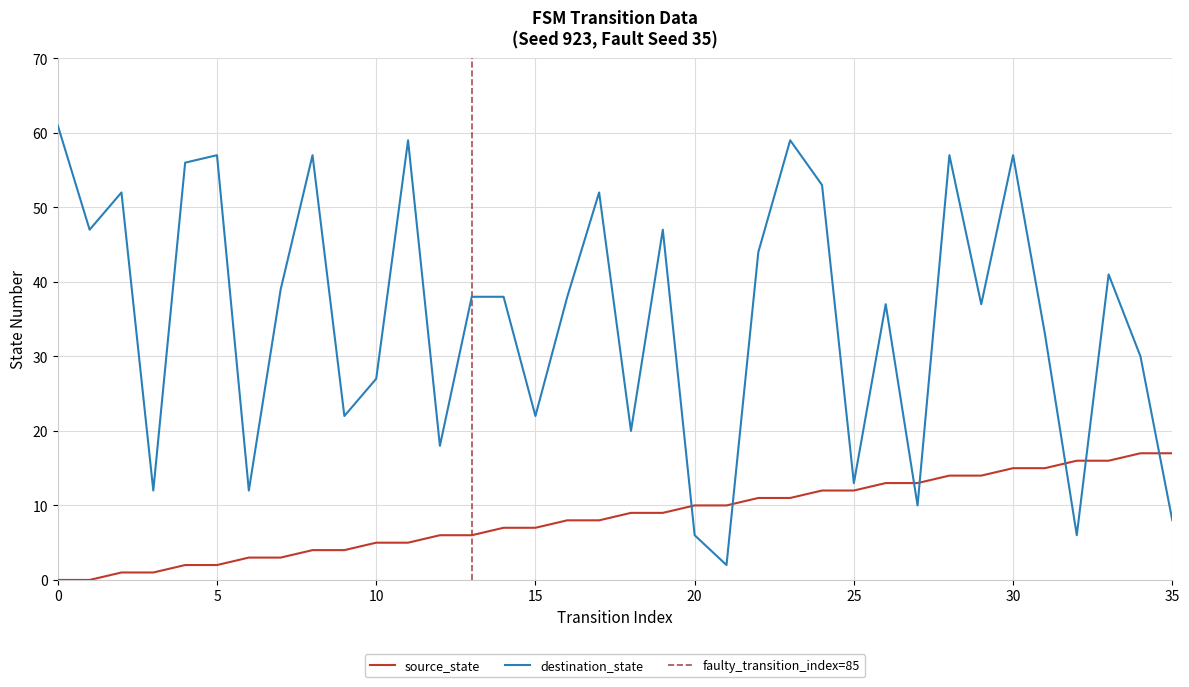

Is the value of source_state at 14 greater than the value of destination_state at 21?

Yes